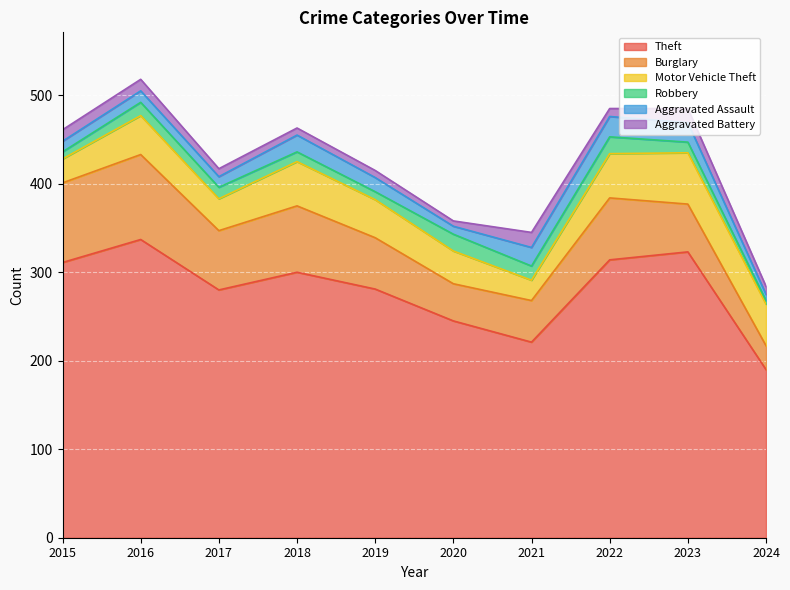

What is the average value of the Motor Vehicle Theft series?

42